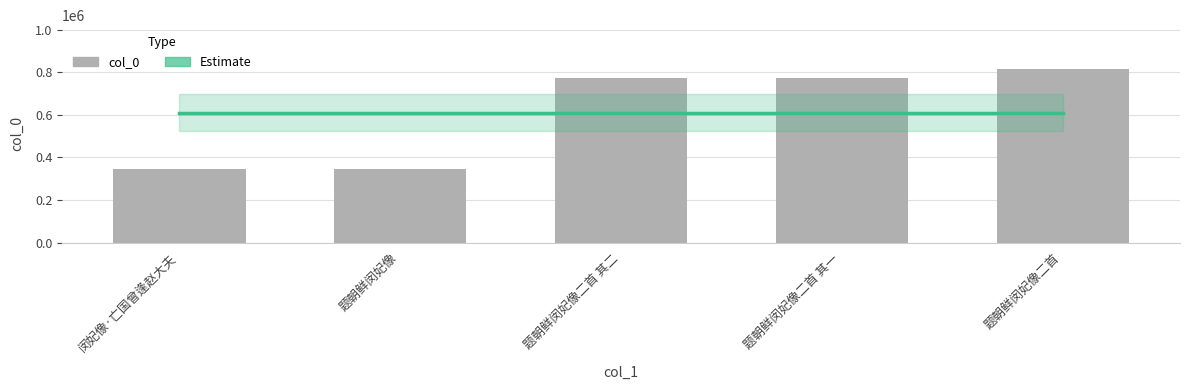

Where does the col_0 series first go above 770394?

题朝鲜闵妃像二首 其二